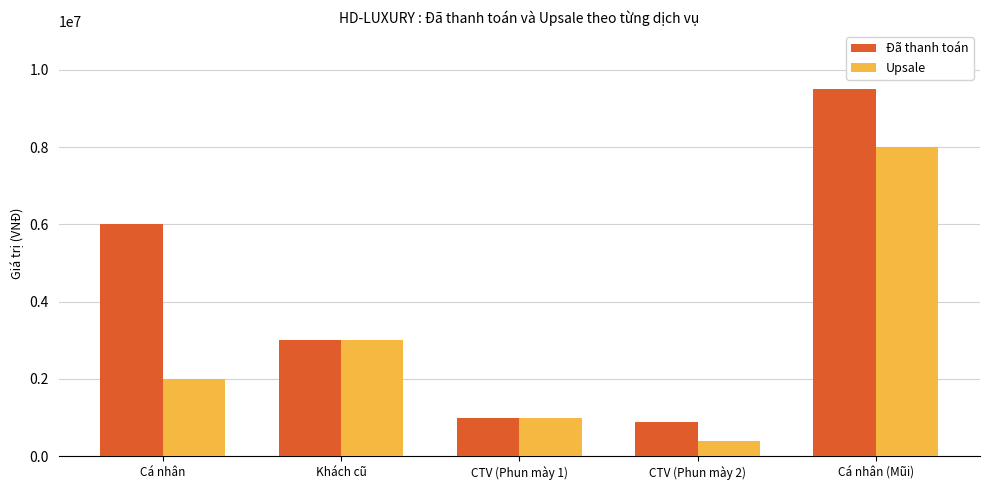

Where does the Đã thanh toán series first go above 3000000?

Cá nhân